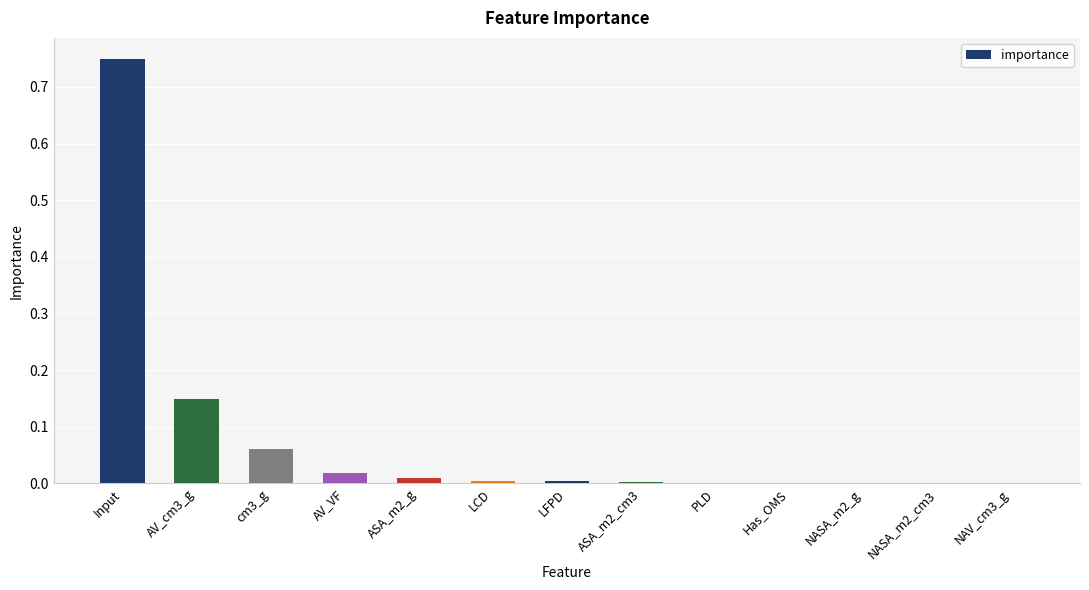

The chart shows a value of 0.0 at AV_VF. True or false?

True